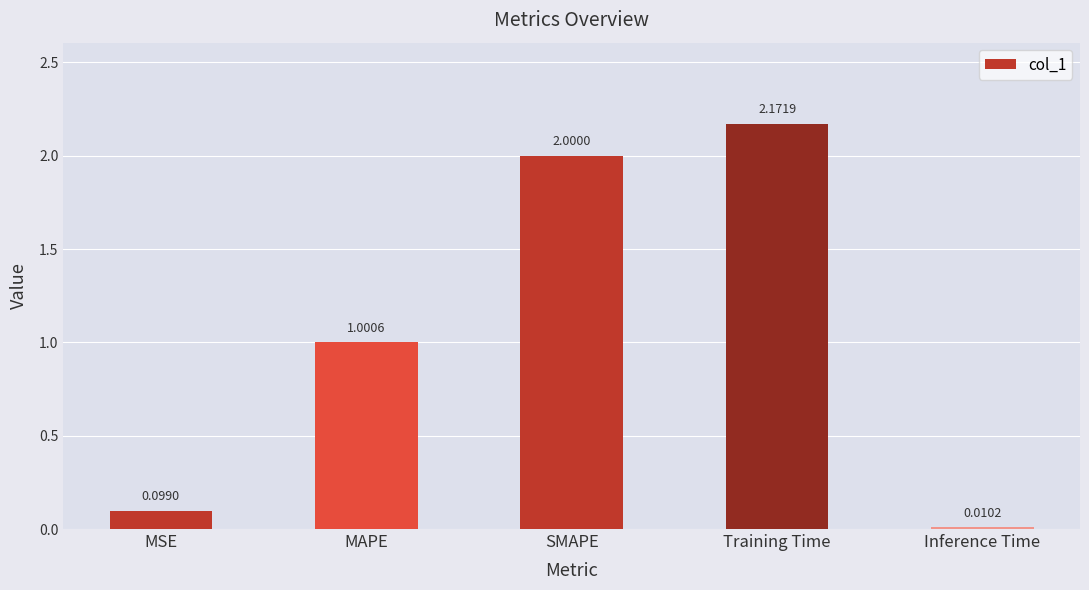

List the labels in order of value, largest first.

Training Time, SMAPE, MAPE, MSE, Inference Time